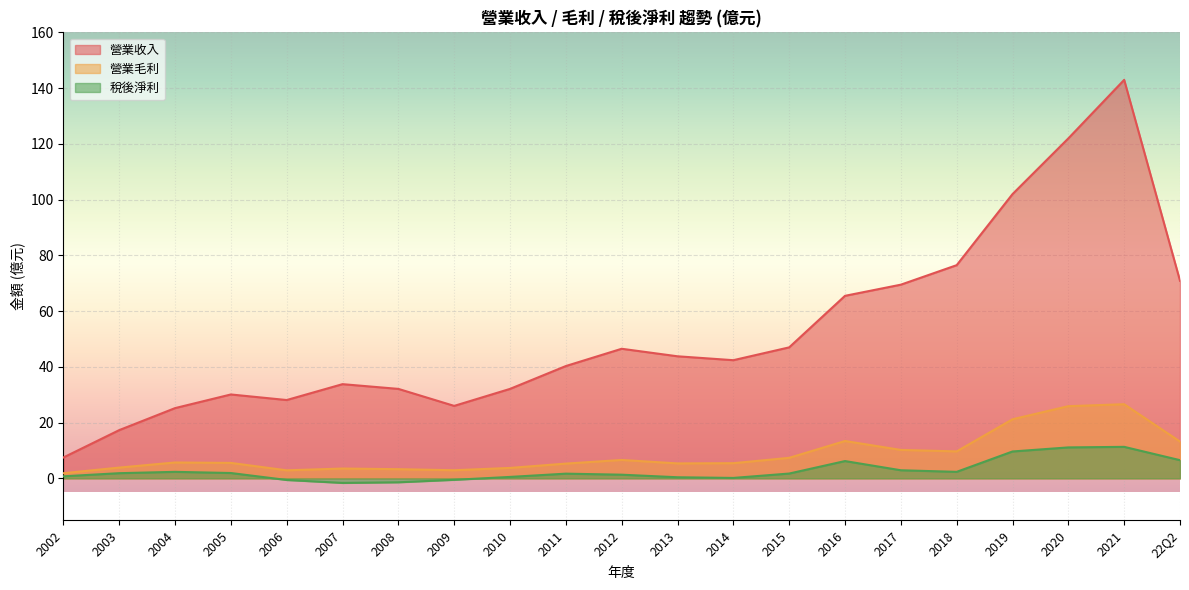

At which category does the chart reach its minimum across all series?

2007